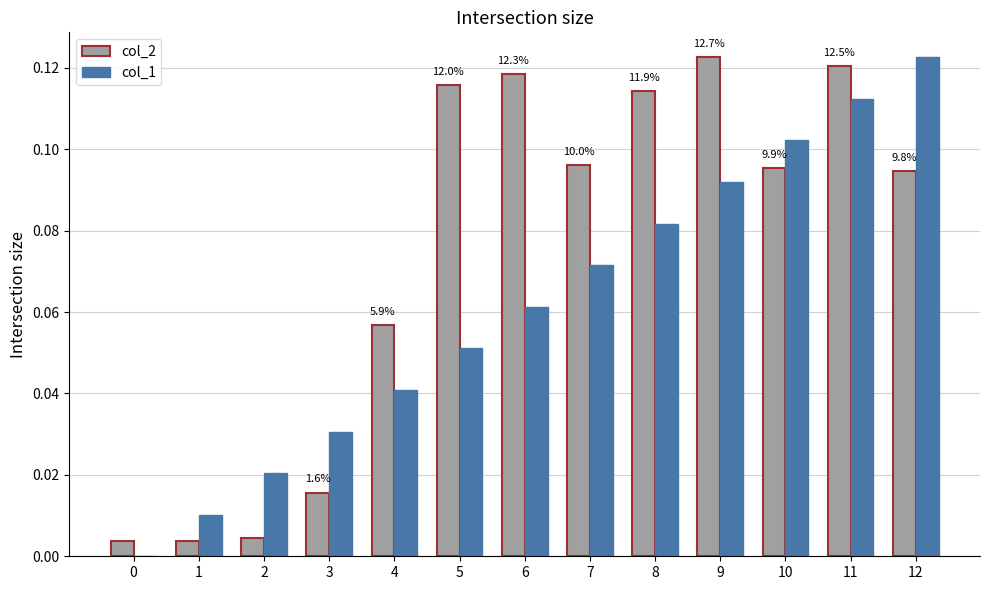

What is the sum of all col_1 values?

0.8